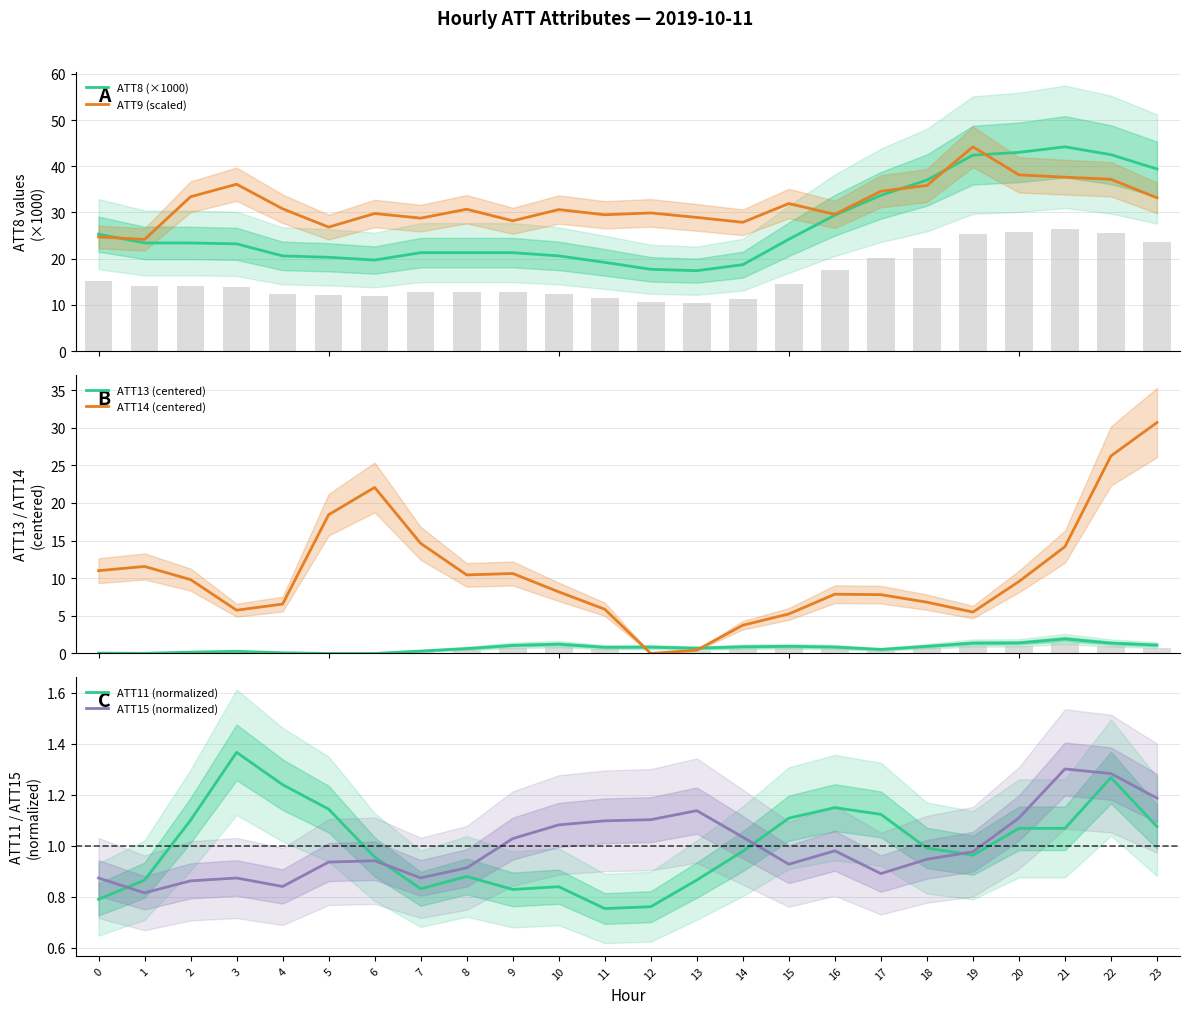

Which series changed the most between 2 and 17?

ATT8 (×1000)